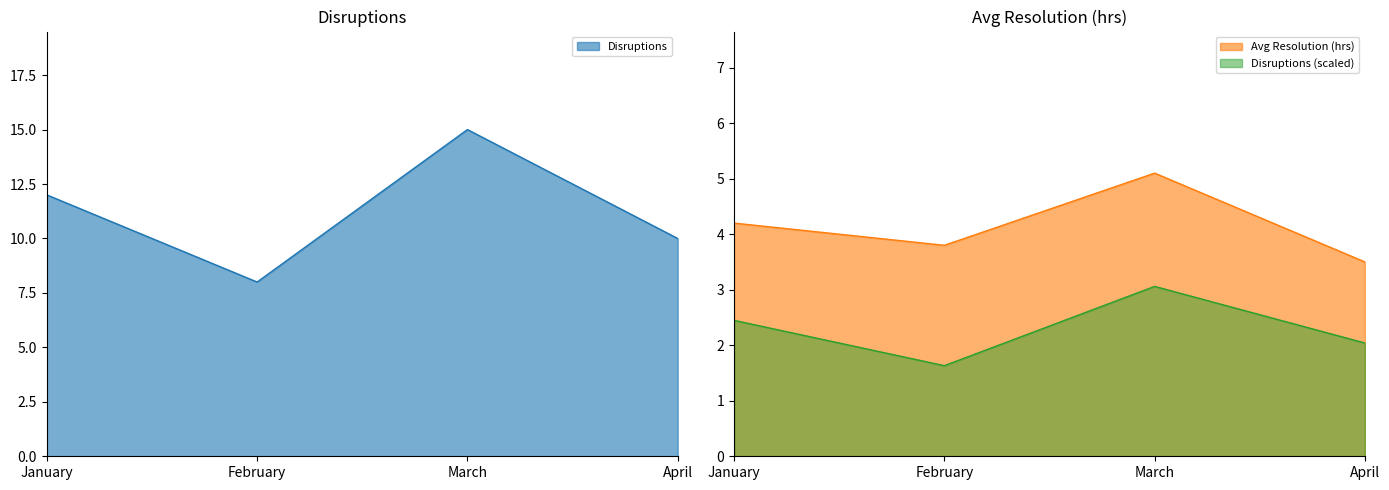

Reading right to left, list all the values displayed in this chart.

Disruptions: April=10.0	March=15.0	February=8.0	January=12.0
Avg Resolution (hrs): April=3.5	March=5.1	February=3.8	January=4.2